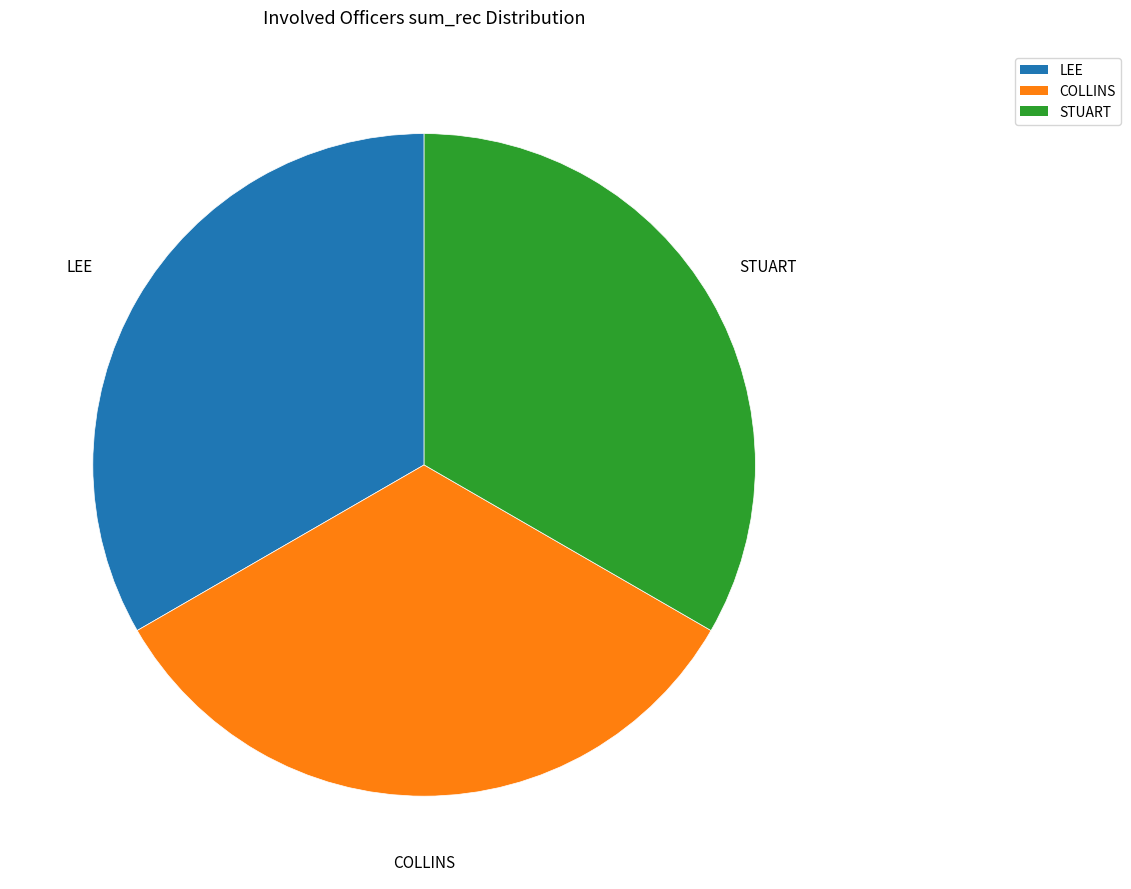

Does LEE account for over 50% of the chart?

No